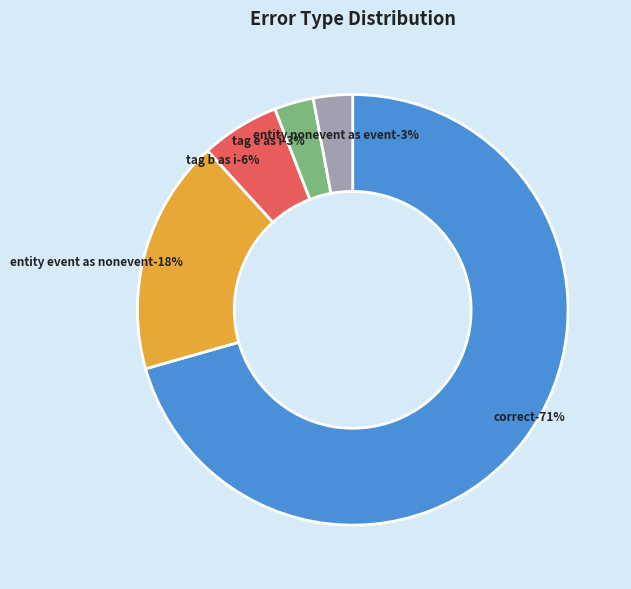

How many segments does this pie chart have?

5